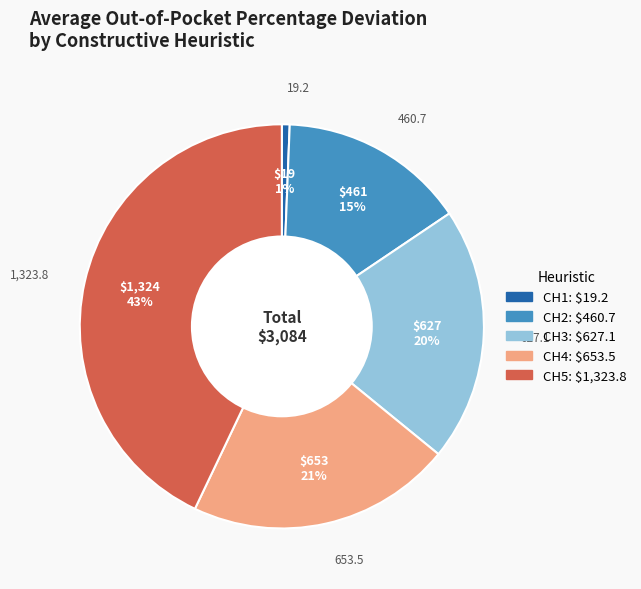

To the nearest percent, what percentage of the pie is CH4?

21%